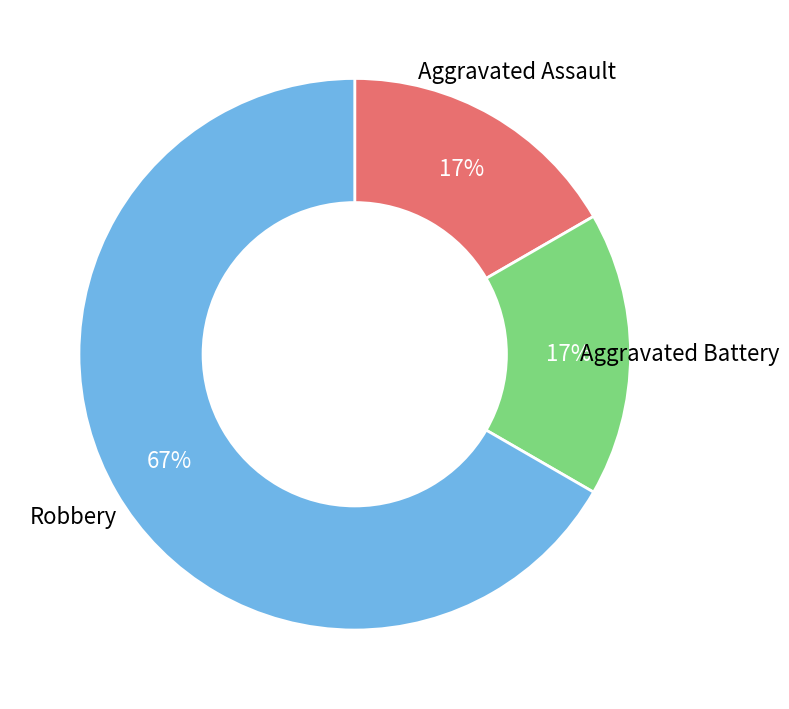

To the nearest percent, what is the difference between the largest and smallest slice percentages?

50%